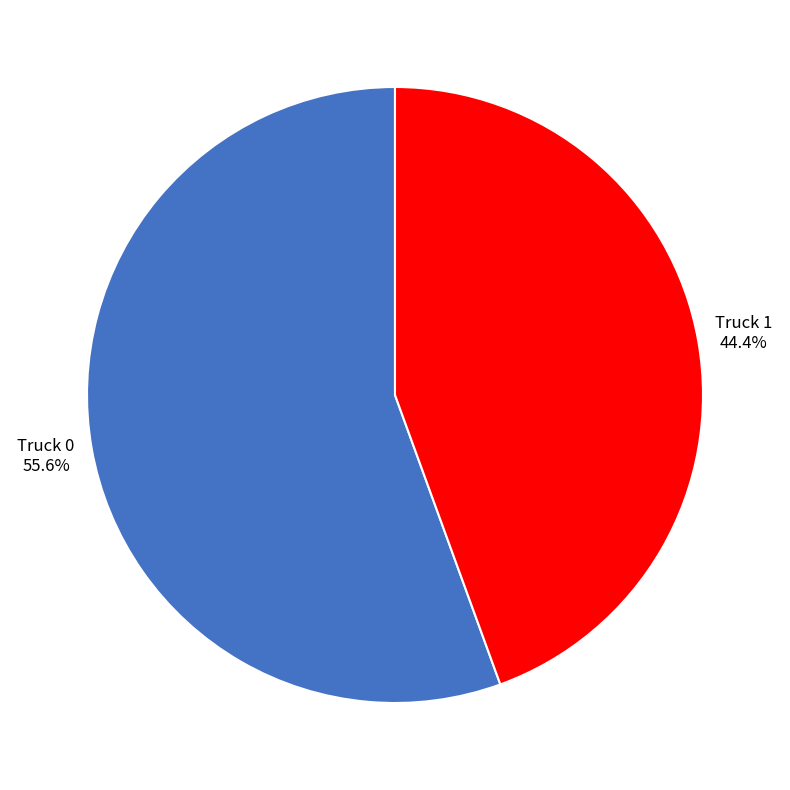

Which slice is the largest?

Truck 0